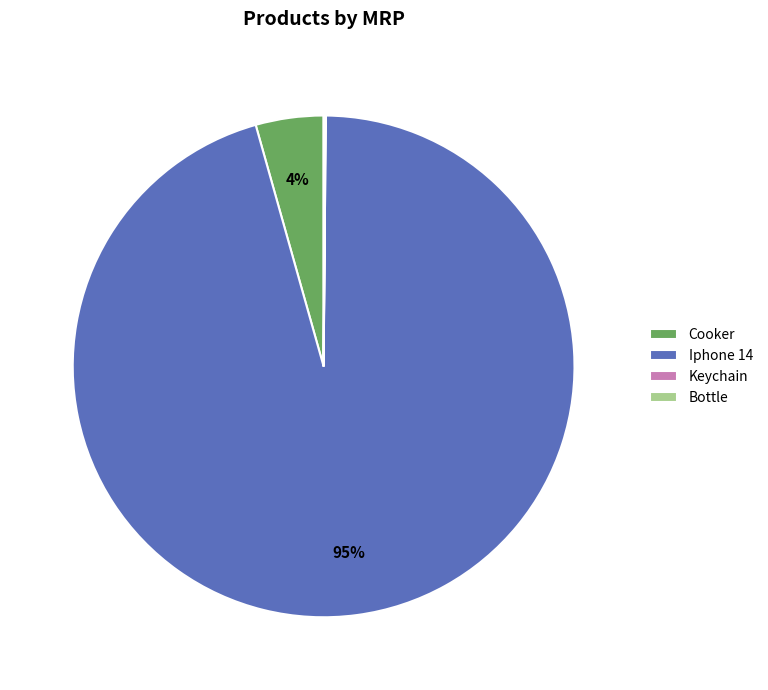

Is there any slice that represents more than half of the pie?

Yes